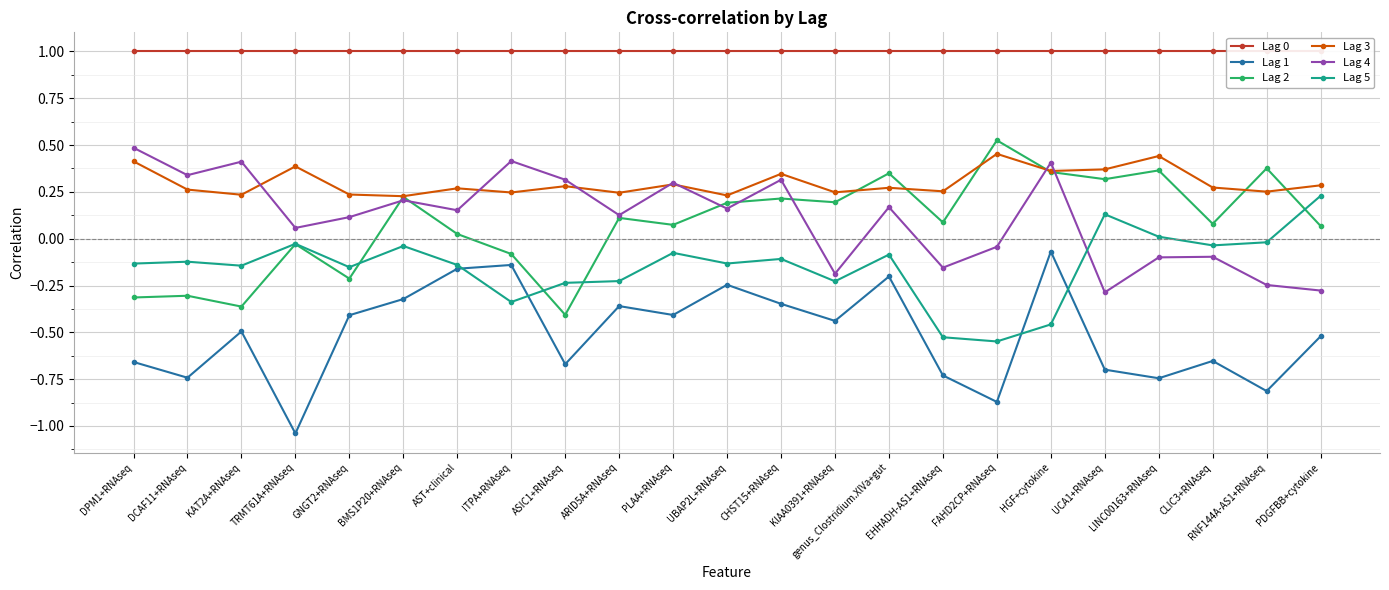

Where does the Lag 4 series first go above 0?

DPM1+RNAseq